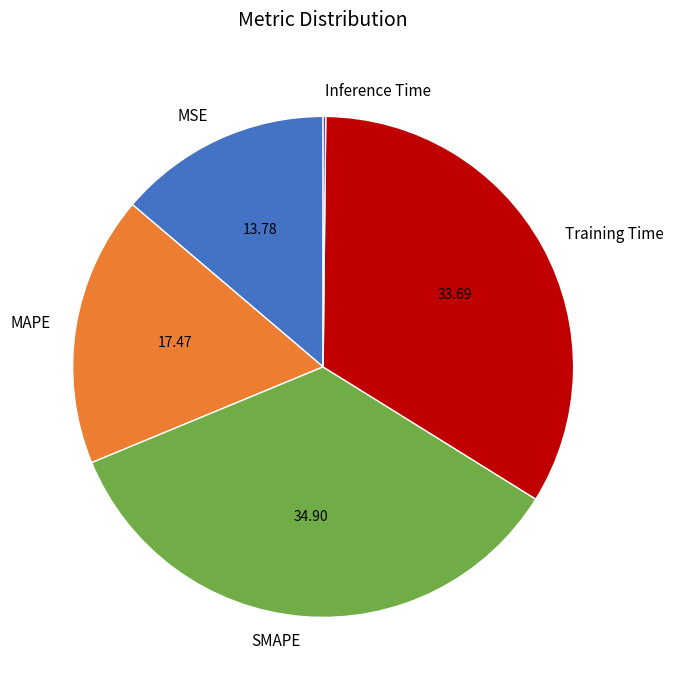

Which category has the biggest portion of the pie?

SMAPE